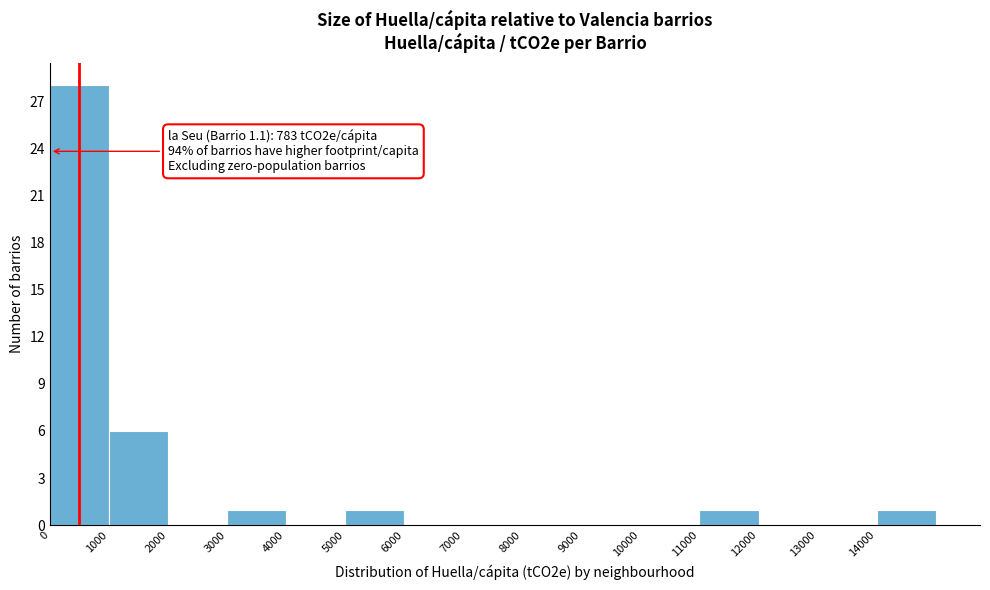

Which range on the x-axis has the tallest bar?

0 to 1000